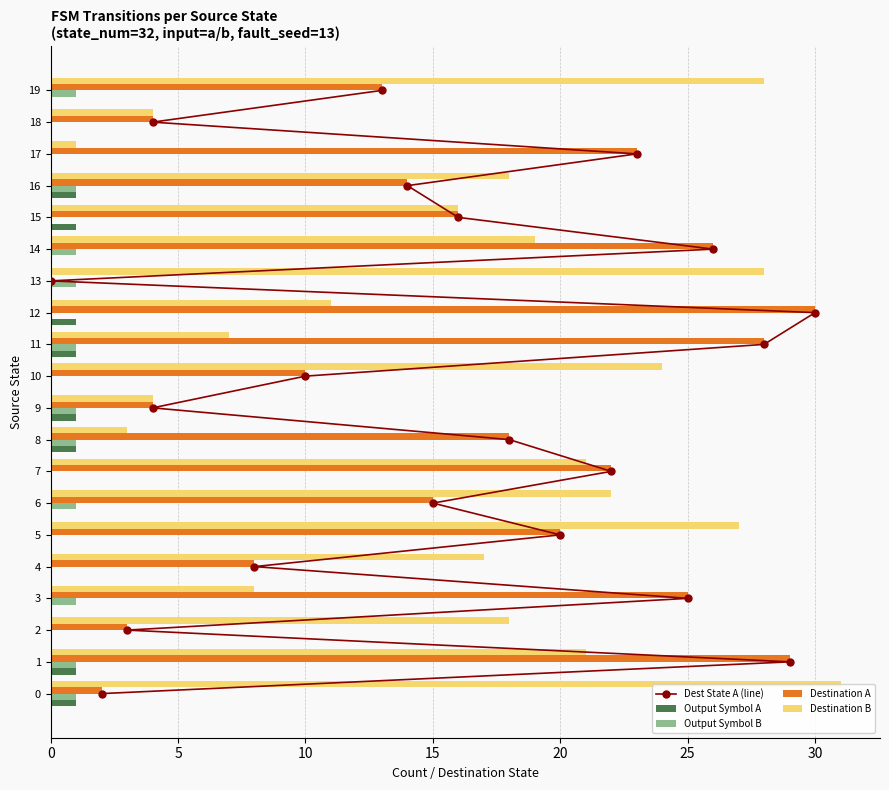

Which category has the lowest value in the Destination B series?

17